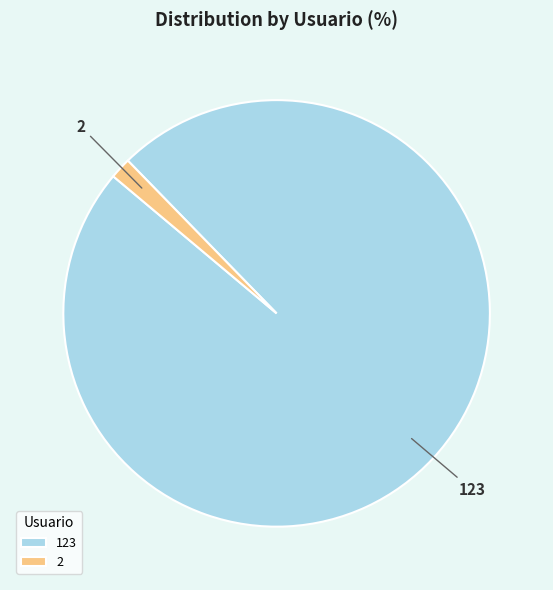

Rank the categories by value from highest to lowest.

123, 2